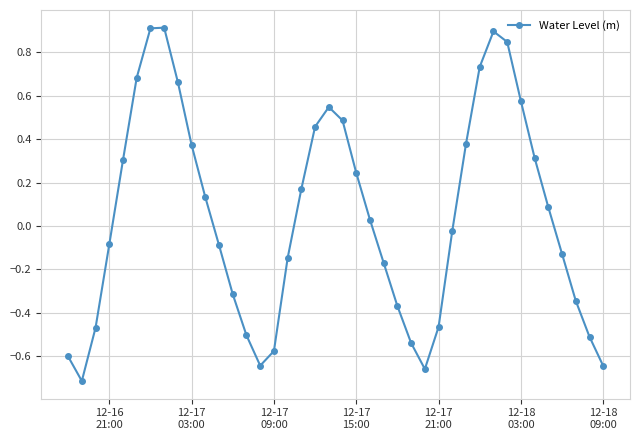

What is the difference between the maximum and minimum values?

1.6